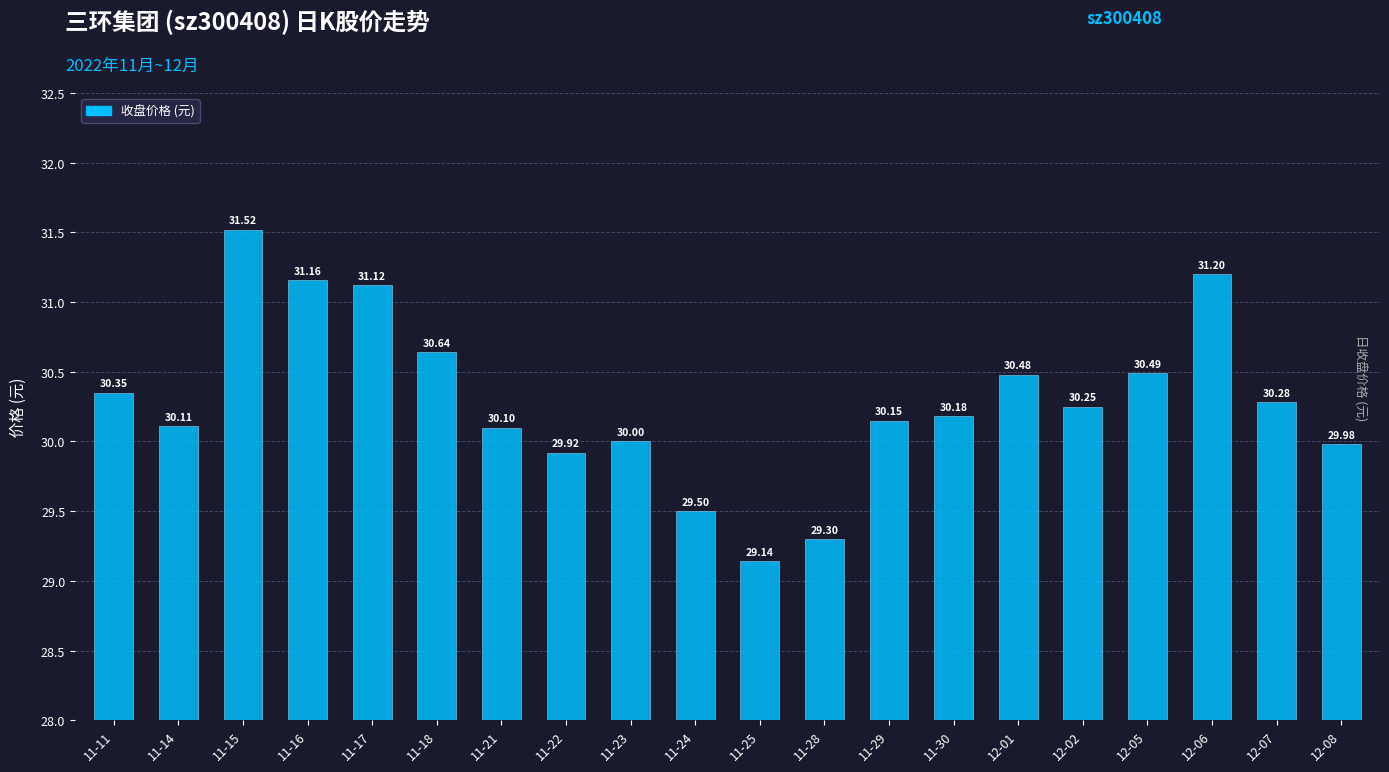

Count the number of categories in the chart.

20